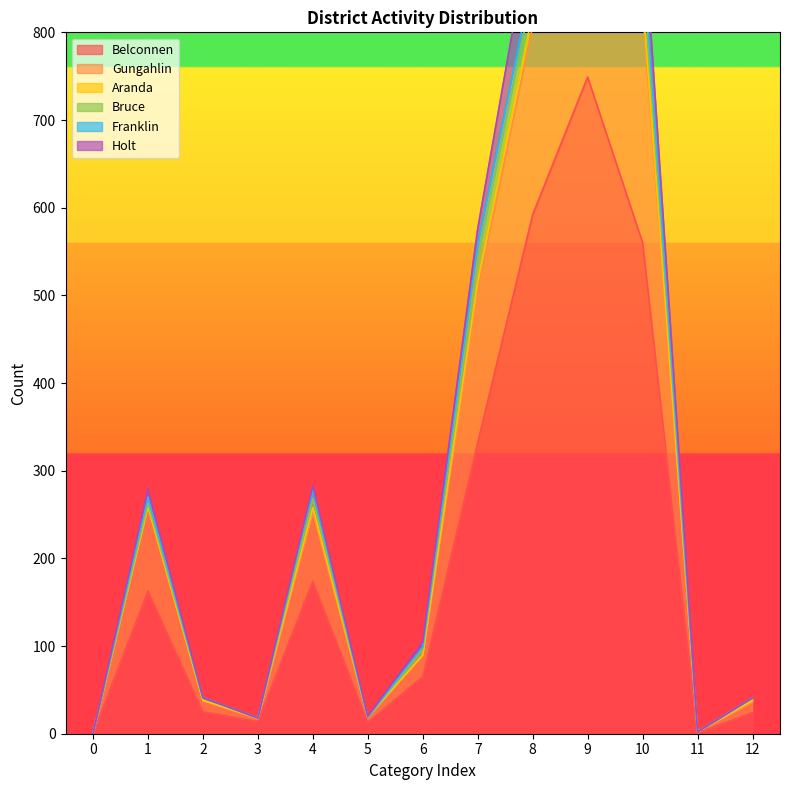

Rank the categories by Bruce value from lowest to highest.

0, 3, 5, 11, 2, 12, 1, 6, 4, 8, 7, 10, 9